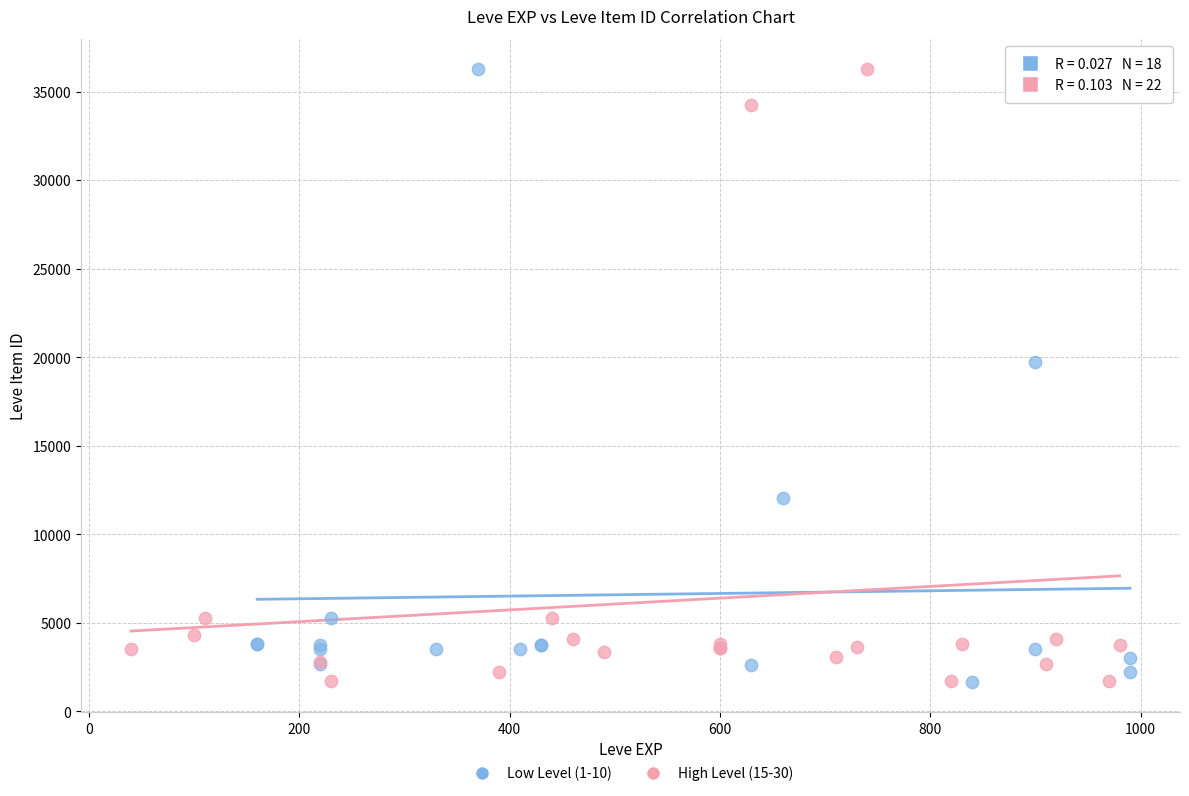

What are all the series names shown in the legend?

Low Level (1-10), High Level (15-30)